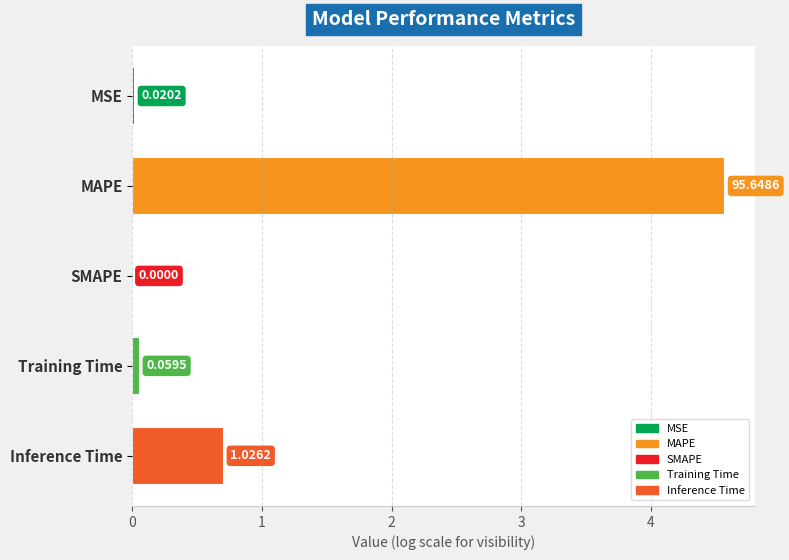

Which category has the highest value across all series?

MAPE